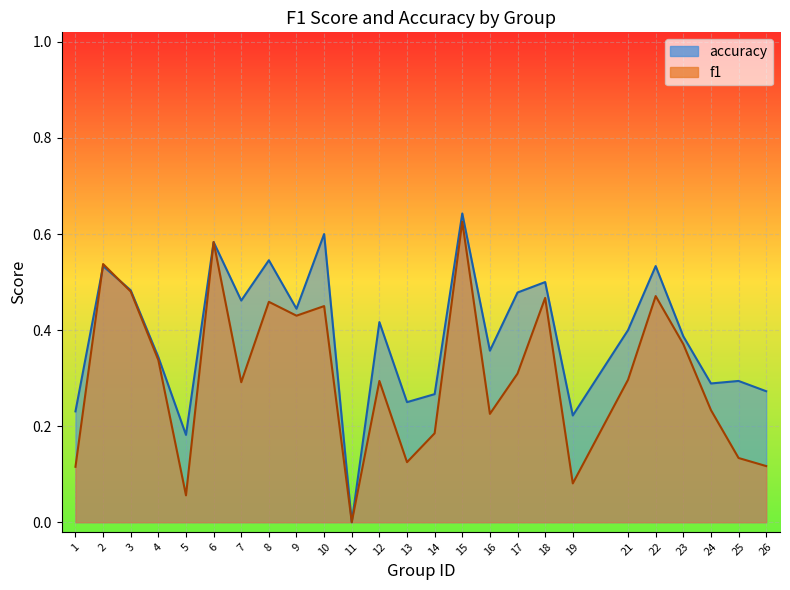

Count the accuracy values in the range 0 to 1.

25